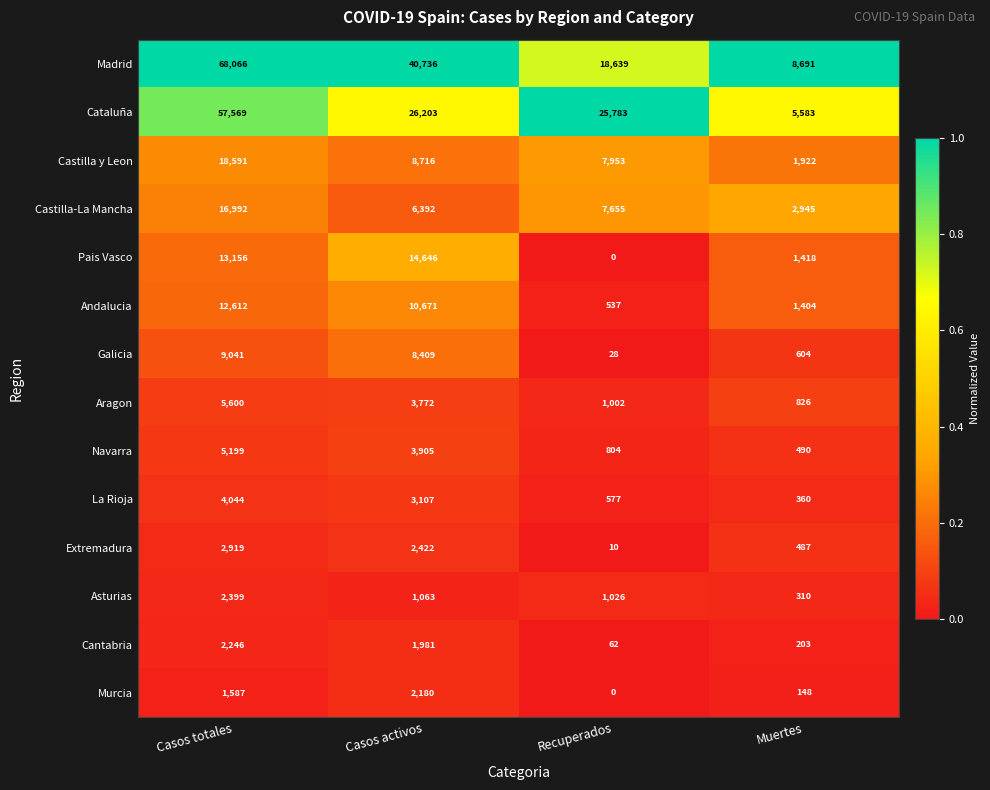

At Casos activos, list the series in order from largest to smallest.

Madrid, Cataluña, Pais Vasco, Andalucia, Castilla y Leon, Galicia, Castilla-La Mancha, Navarra, Aragon, La Rioja, Extremadura, Murcia, Cantabria, Asturias